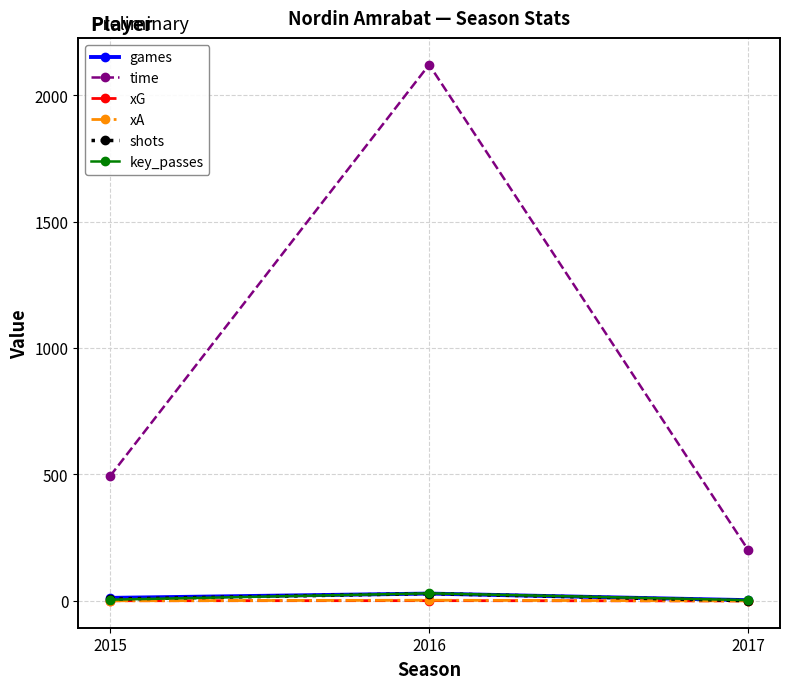

What is the total value across all series at 2016?

2211.8